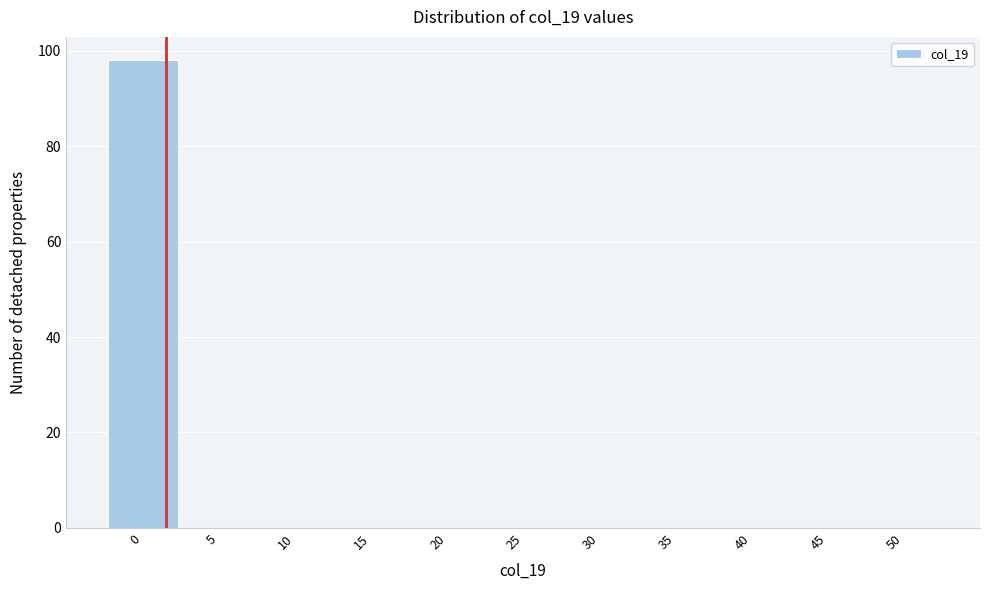

Reading left to right, extract all data points from this chart.

0=98	5=0	10=0	15=0	20=0	25=0	30=0	35=0	40=0	45=0	50=0